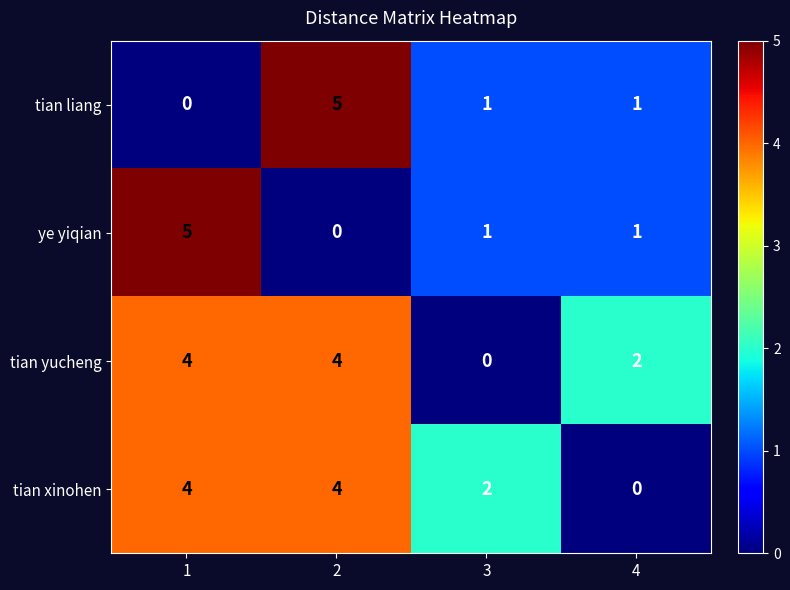

Which category has the lowest value in the tian yucheng series?

3